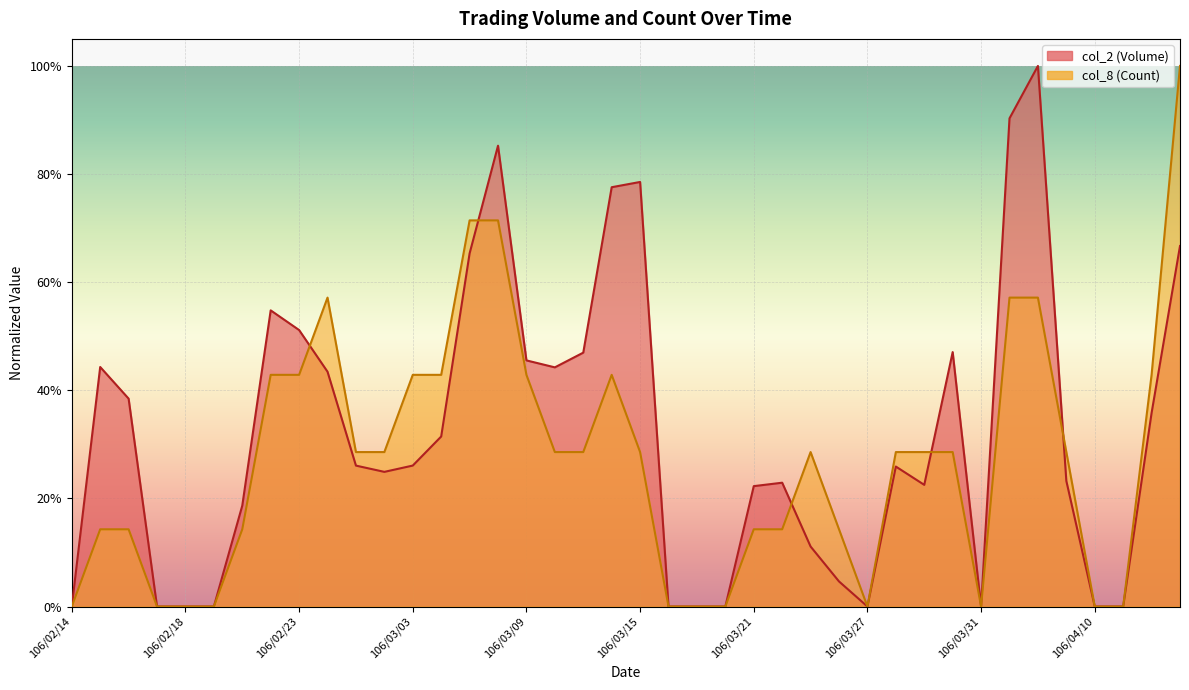

How many col_8 (Count) values are between 0 and 1?

40